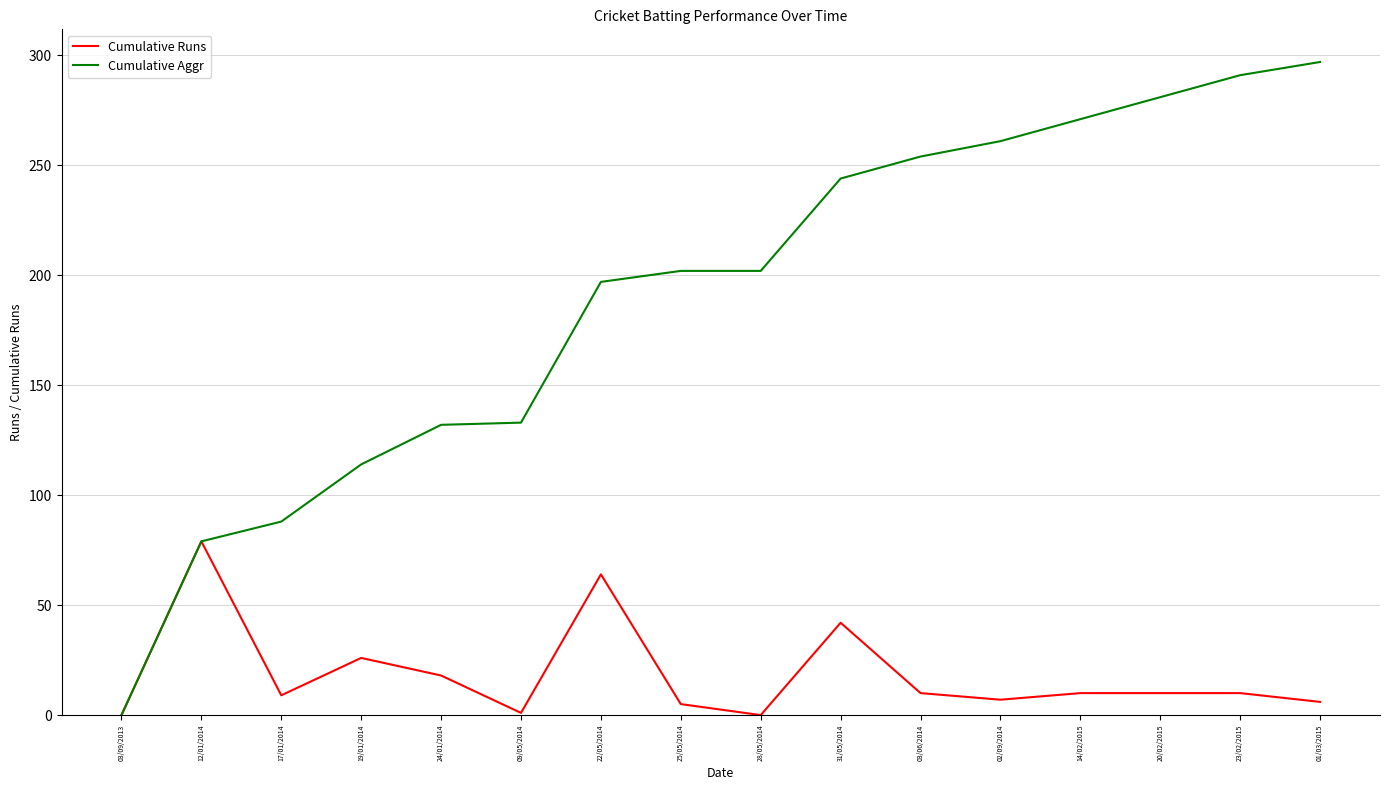

Which series has the widest spread of values?

Cumulative Aggr